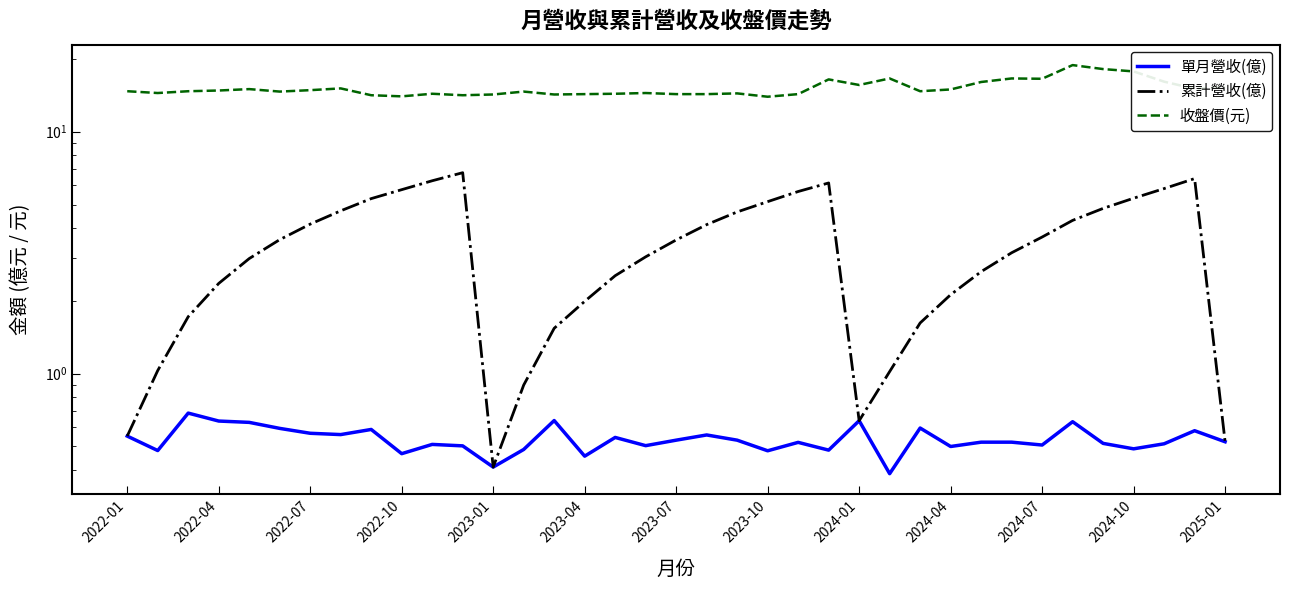

What is the highest value of the 單月營收(億) series?

0.7